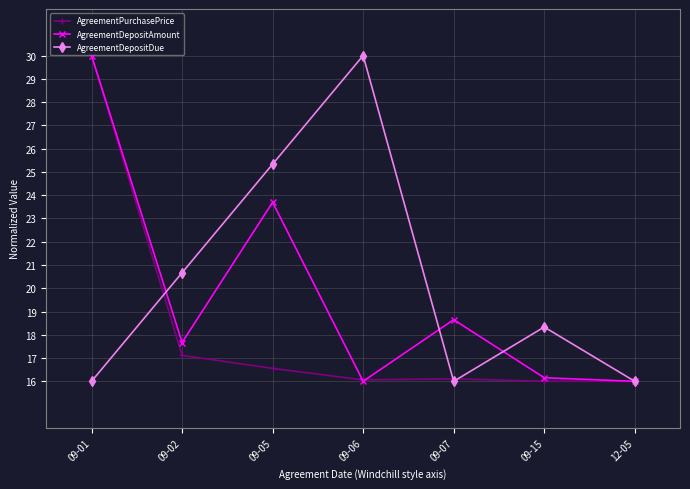

What is the minimum value for AgreementPurchasePrice?

16.0